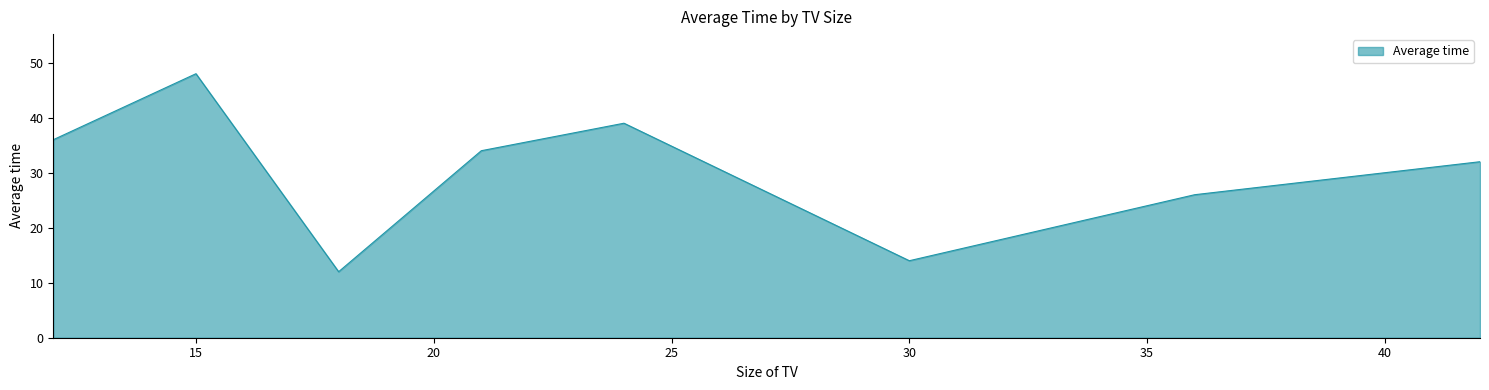

What is the maximum value shown in the chart?

48